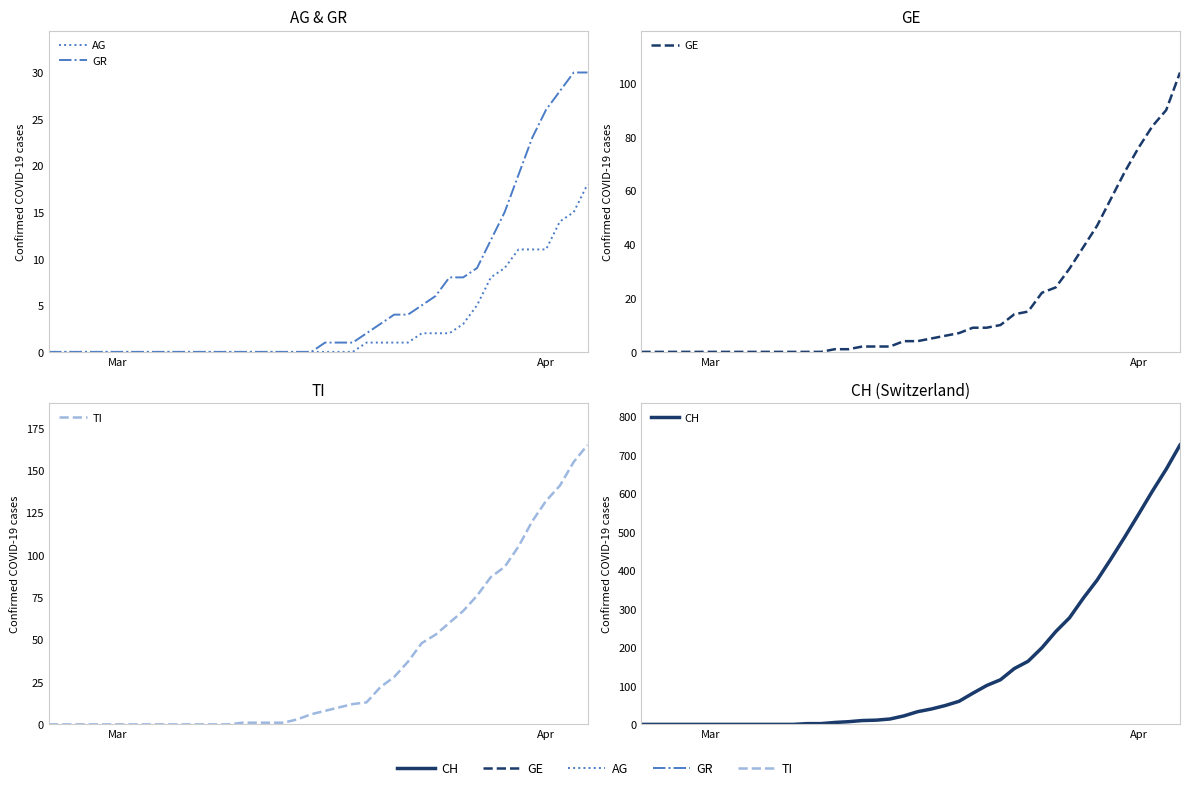

What are all the series names shown in the legend?

AG, GR, GE, TI, CH